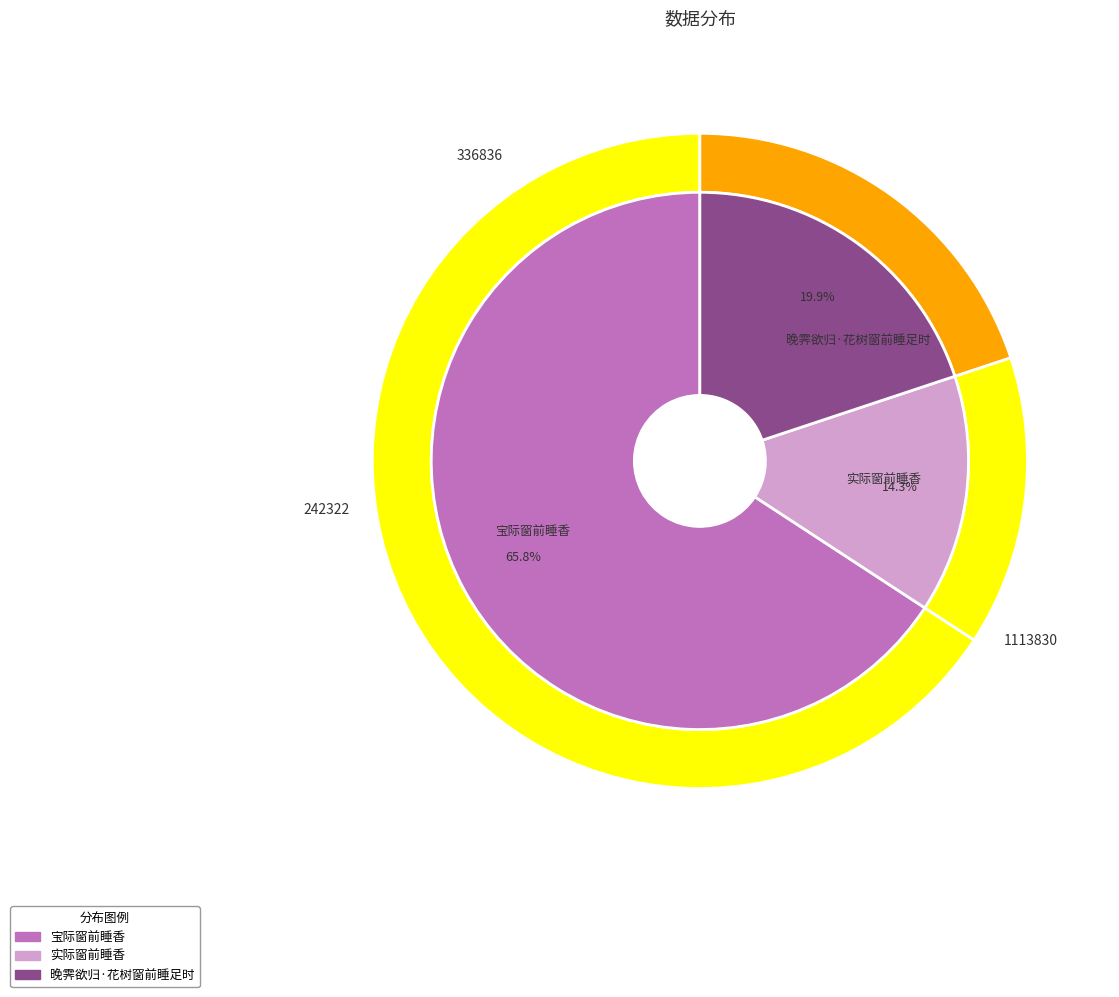

Which slice is the largest?

宝际窗前睡香